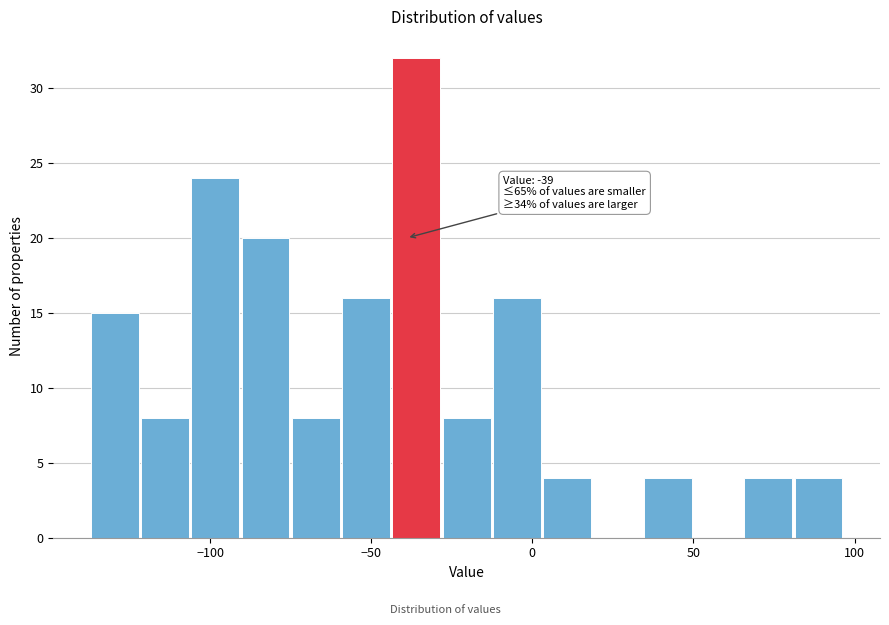

Around what value on the x-axis is the tallest bar? Give the approximate position of its centre, as read against the axis.

-35